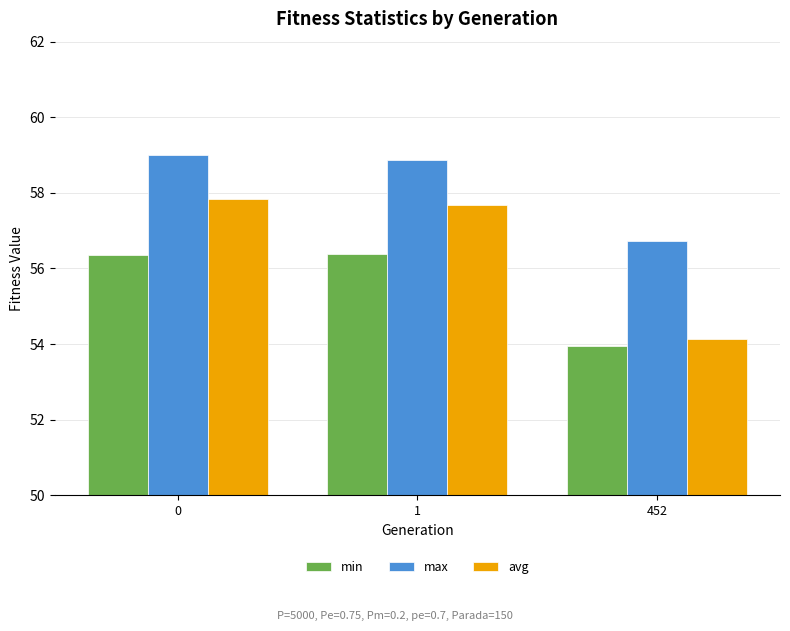

Are the bars grouped side by side (vs. stacked)?

Yes